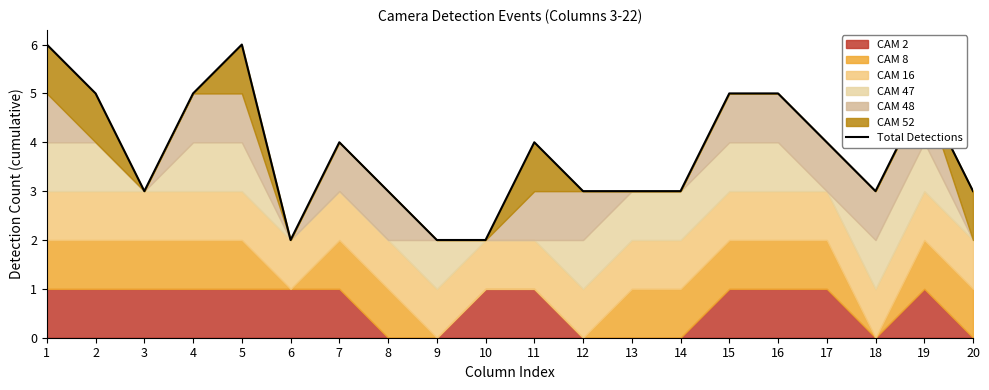

What is the sum of the values at 16 and 10?

7